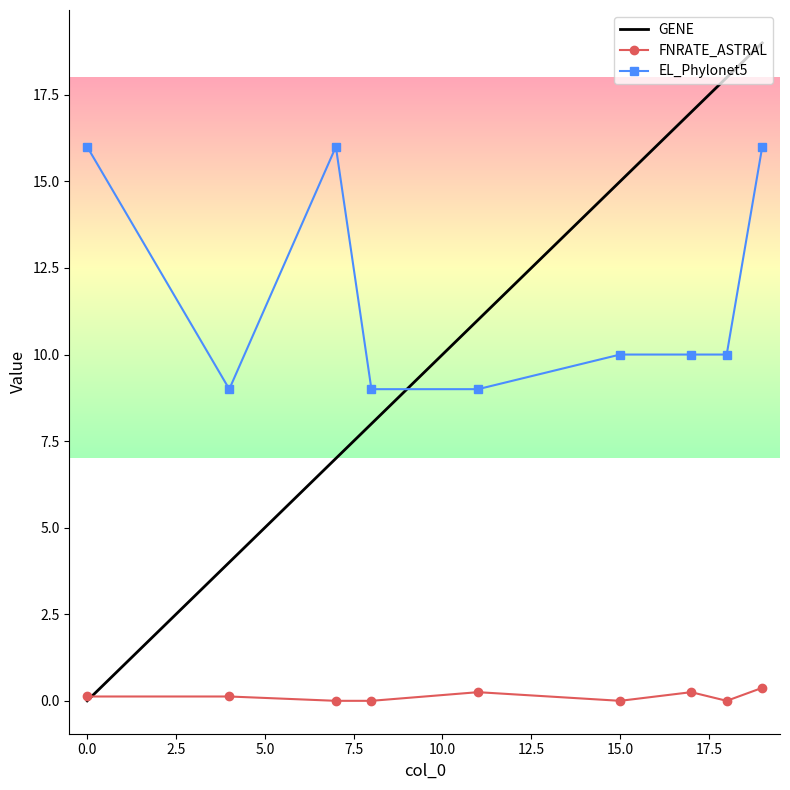

How many intersections are there between EL_Phylonet5 and GENE?

1